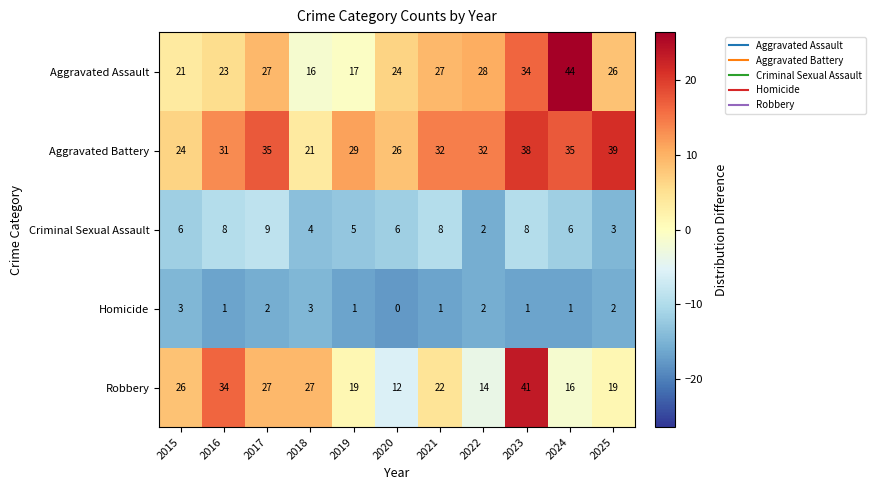

What value does the Aggravated Assault series have at 2016, to the nearest 5?

25